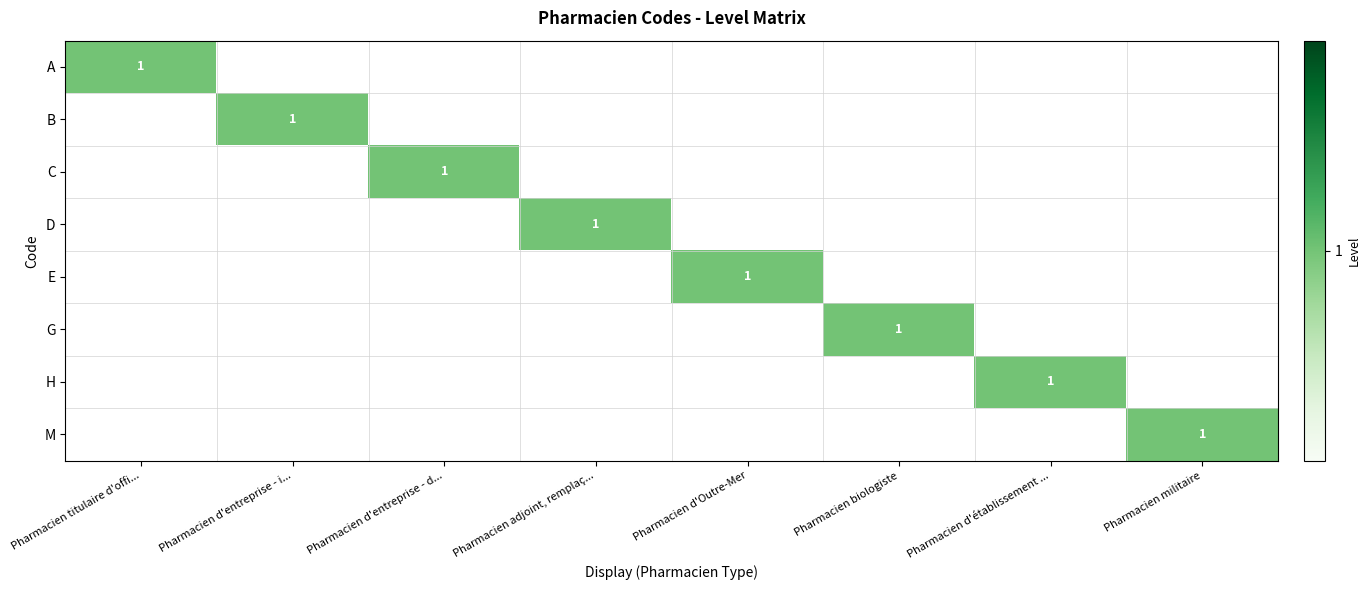

The C series shows 1 at Pharmacien d'entreprise - d.... True or false?

True